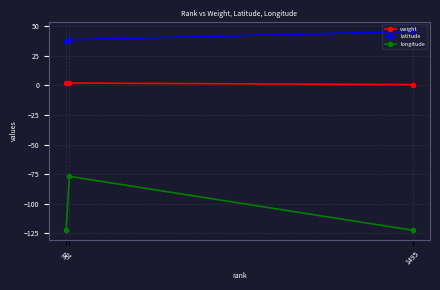

What is the total value across all series at 51?

-36.2